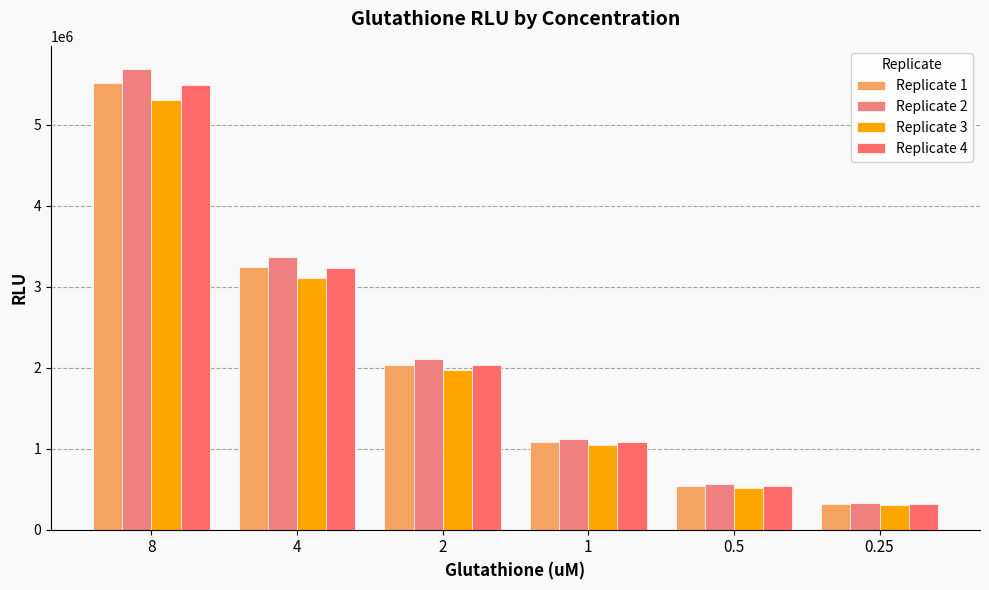

Does the chart contain any negative values?

No